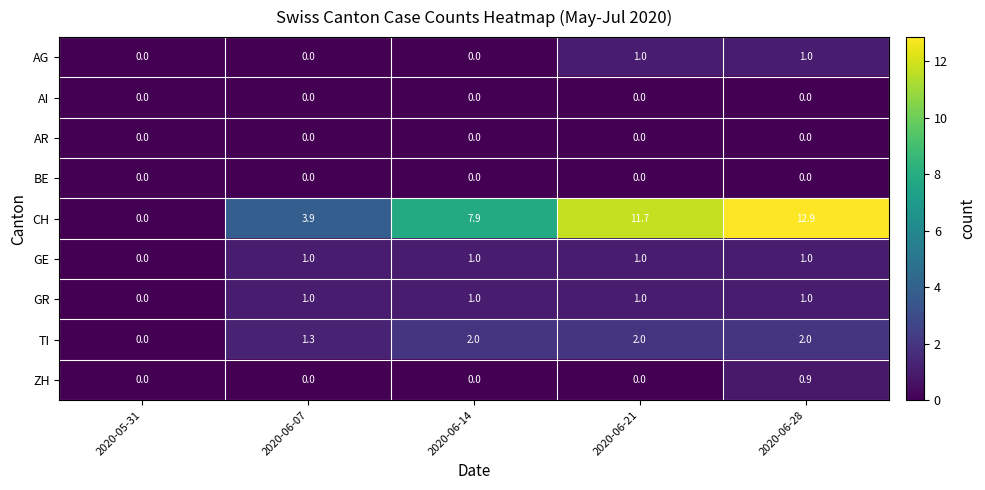

What is the greatest value displayed?

12.9